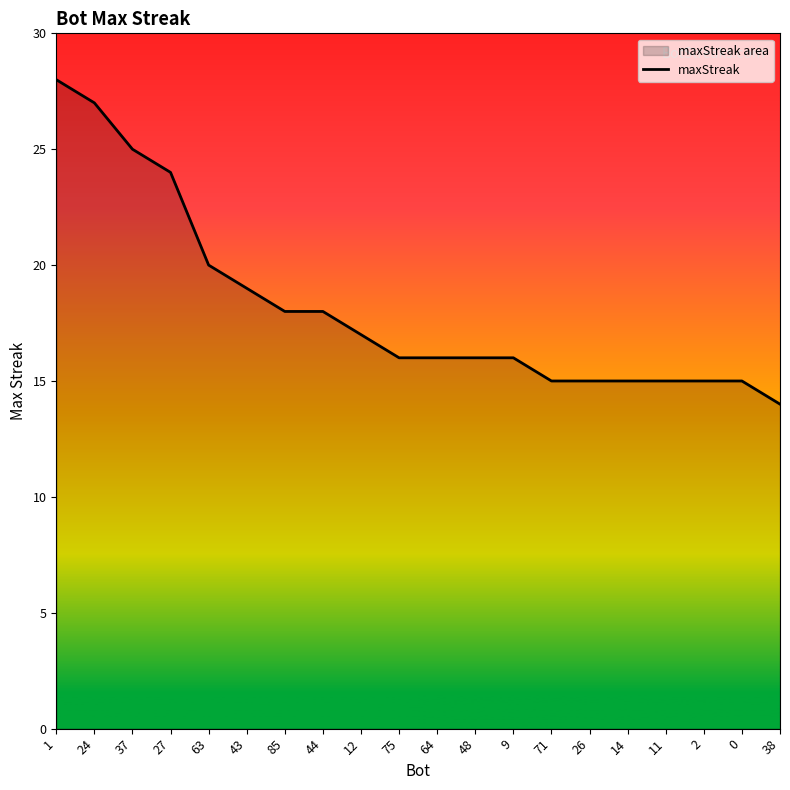

Which label corresponds to the smallest value in the chart?

38